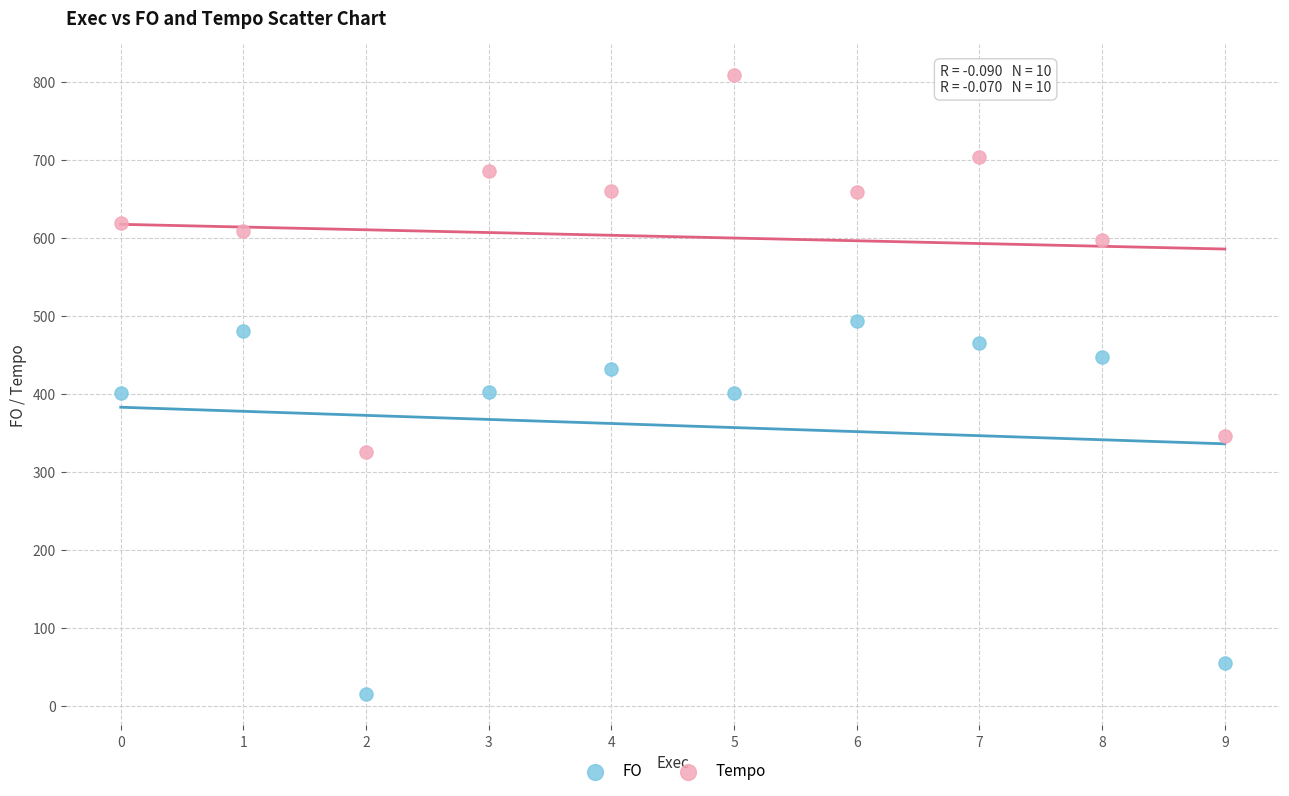

Across all data points, what is the range of Y values (max minus min)?

793.6